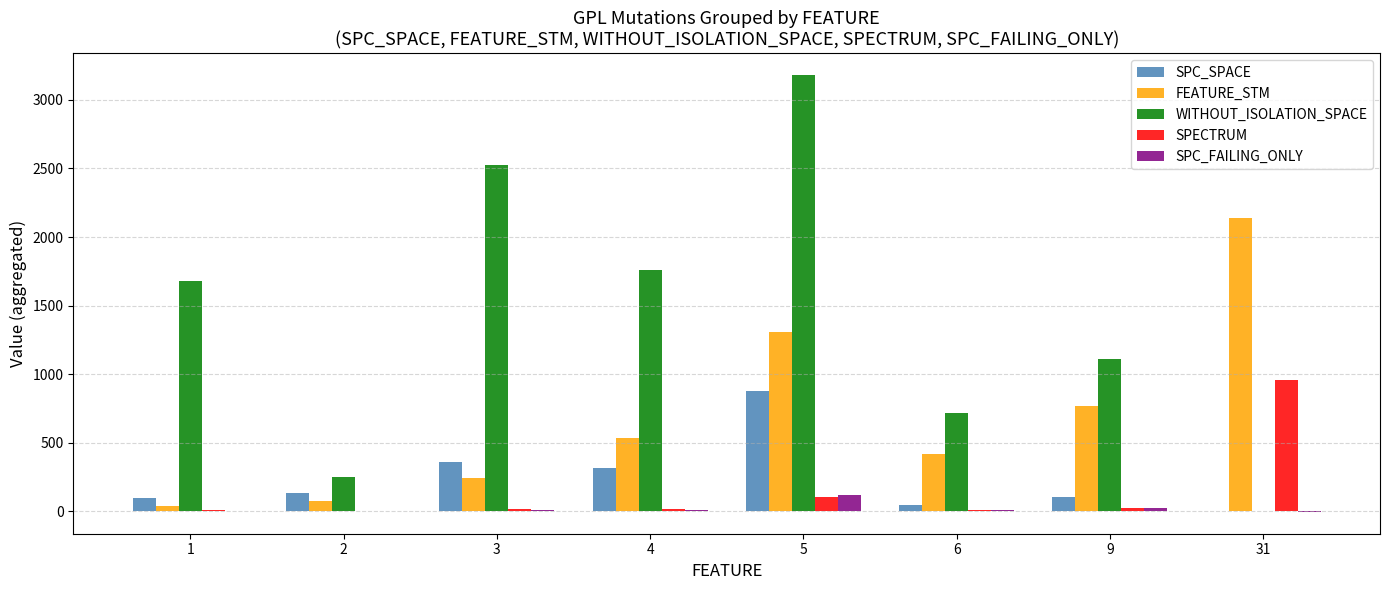

How many categories are shown in the chart?

8